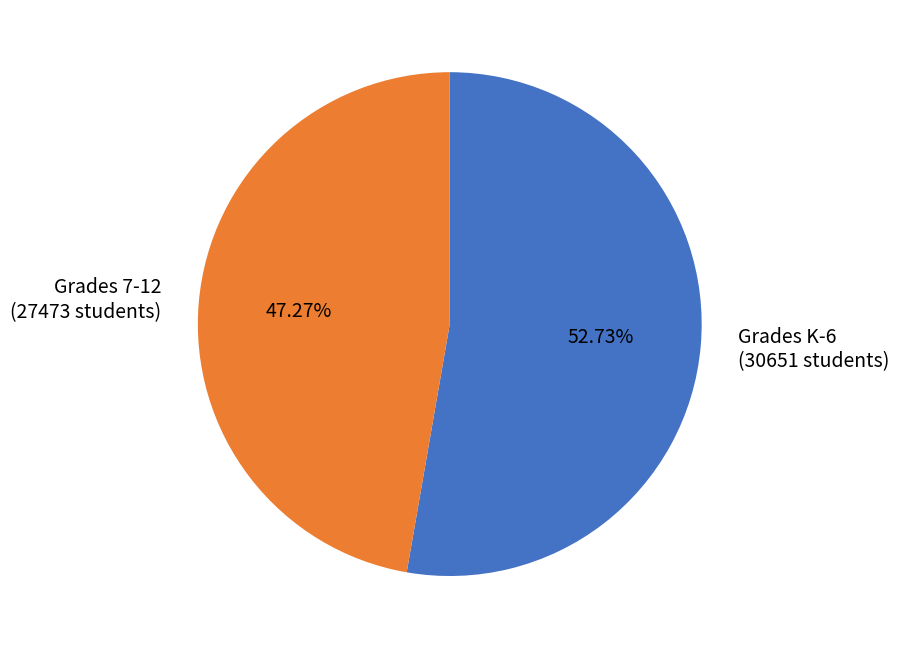

Rank the categories by value from highest to lowest.

Grades K-6 (30651 students), Grades 7-12 (27473 students)